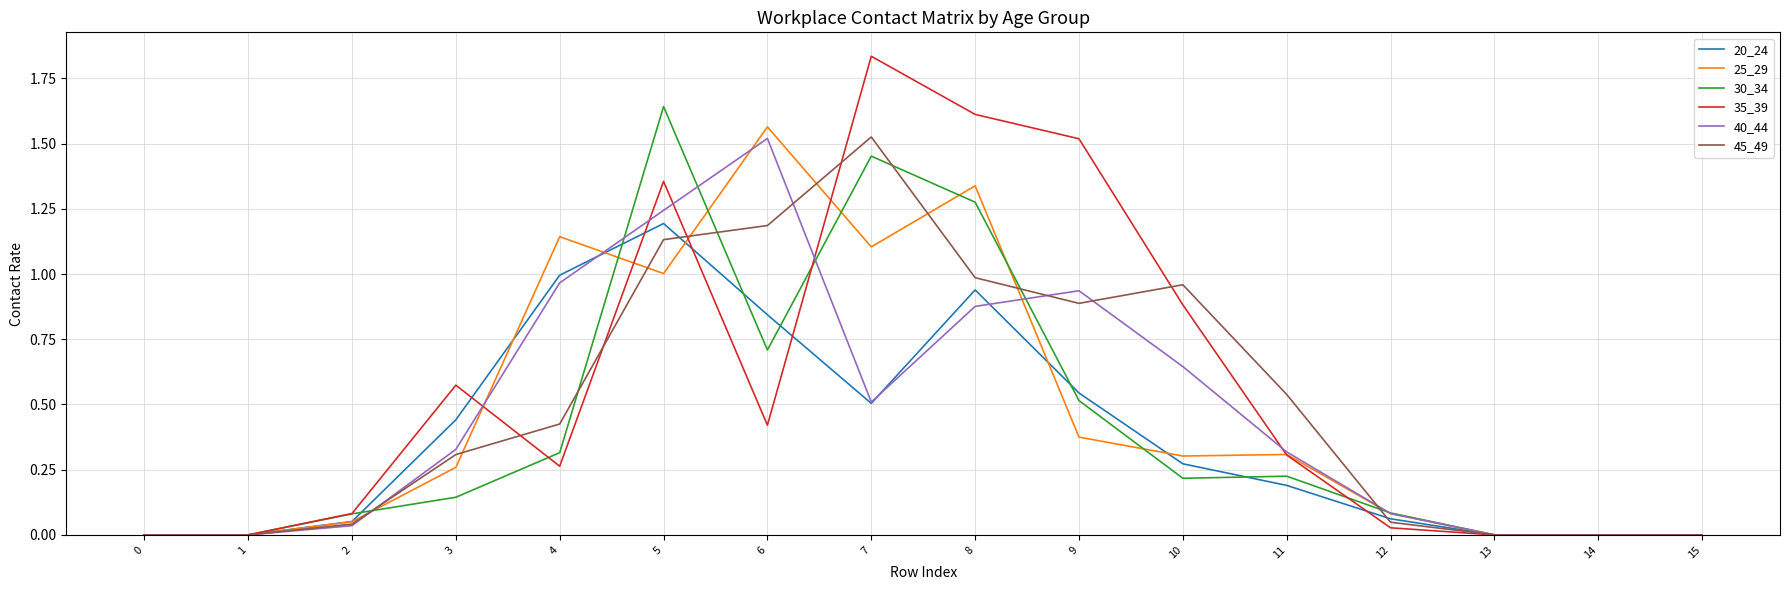

What is the sum of all 45_49 values?

8.0